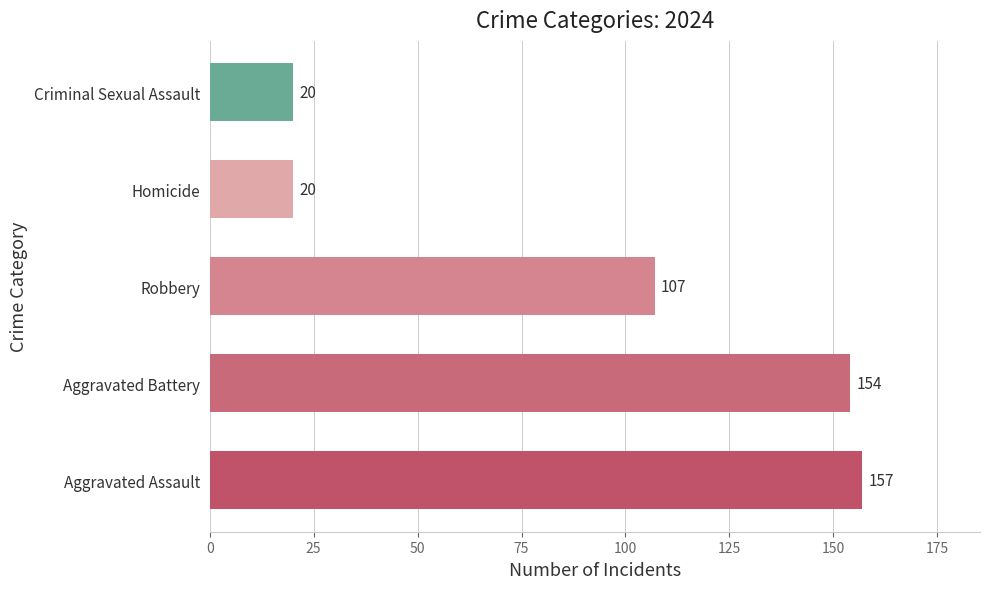

Where is the data nearest to the value 88?

Robbery